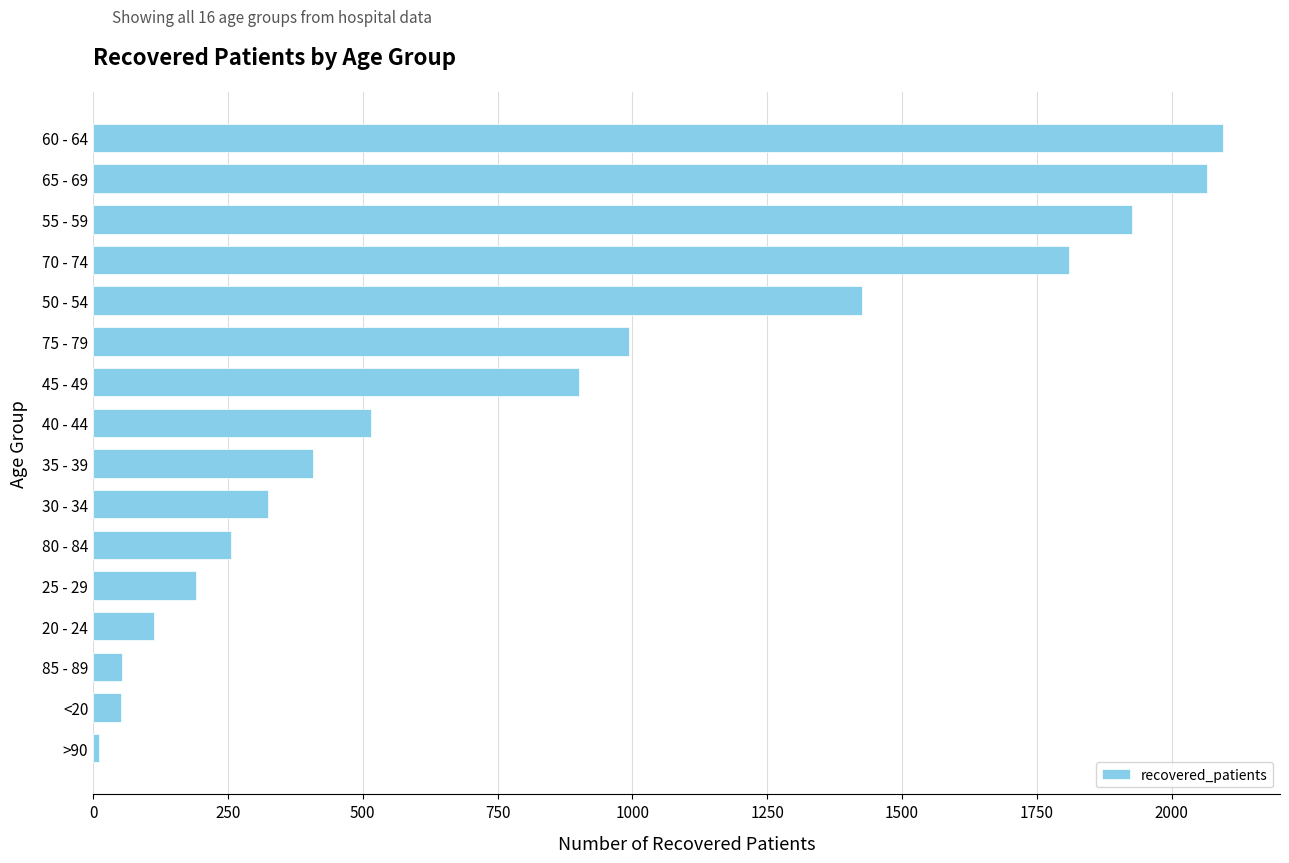

Does the chart contain stacked bars?

No